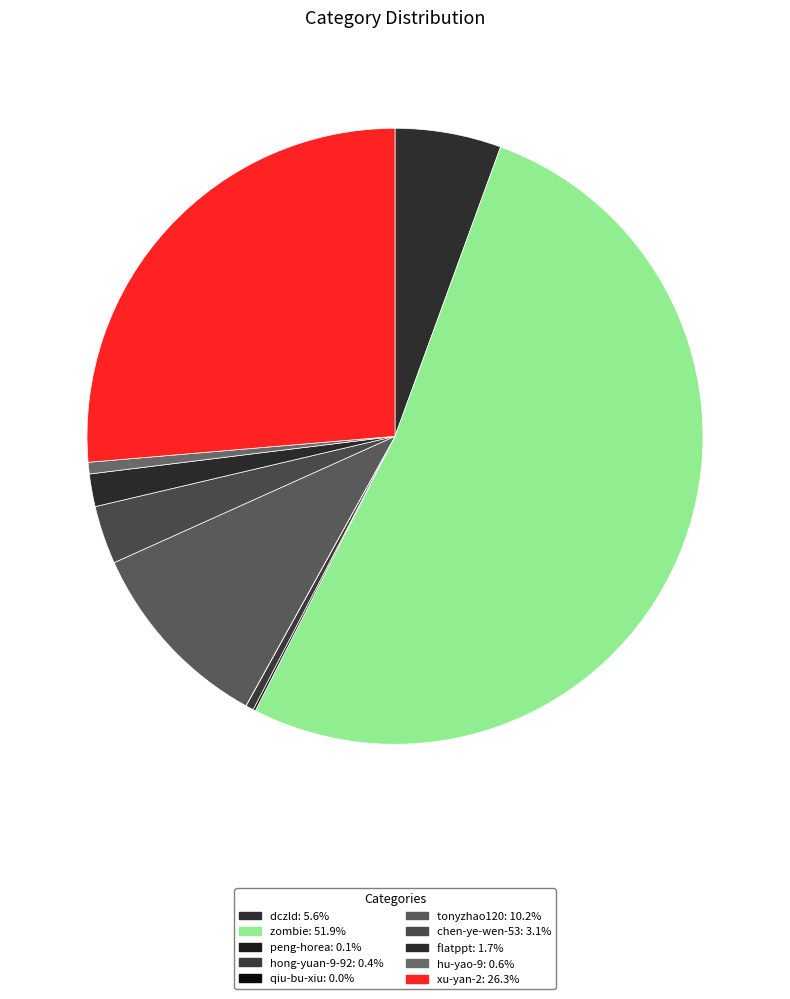

Does any single category account for the majority?

Yes